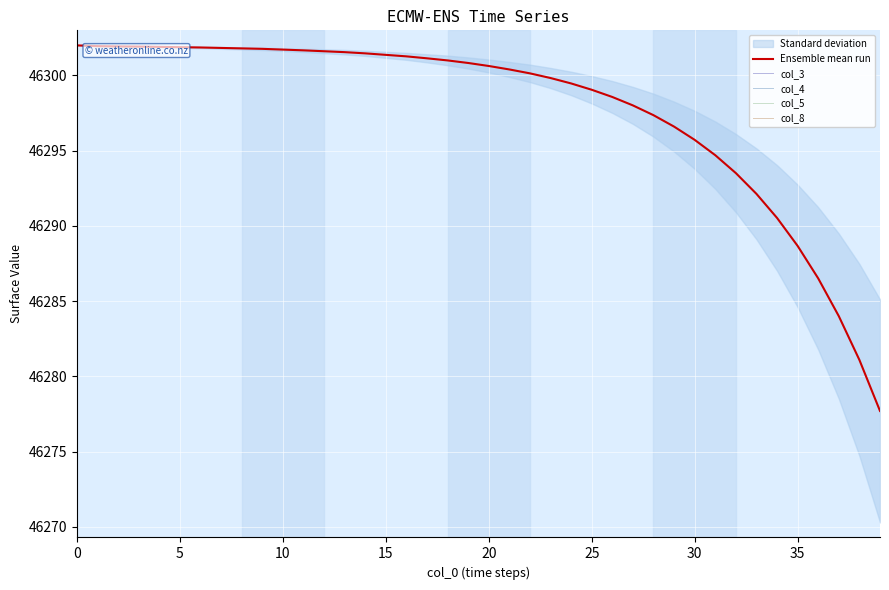

The value of Ensemble mean run at 38 is 9428.8. True or false?

False